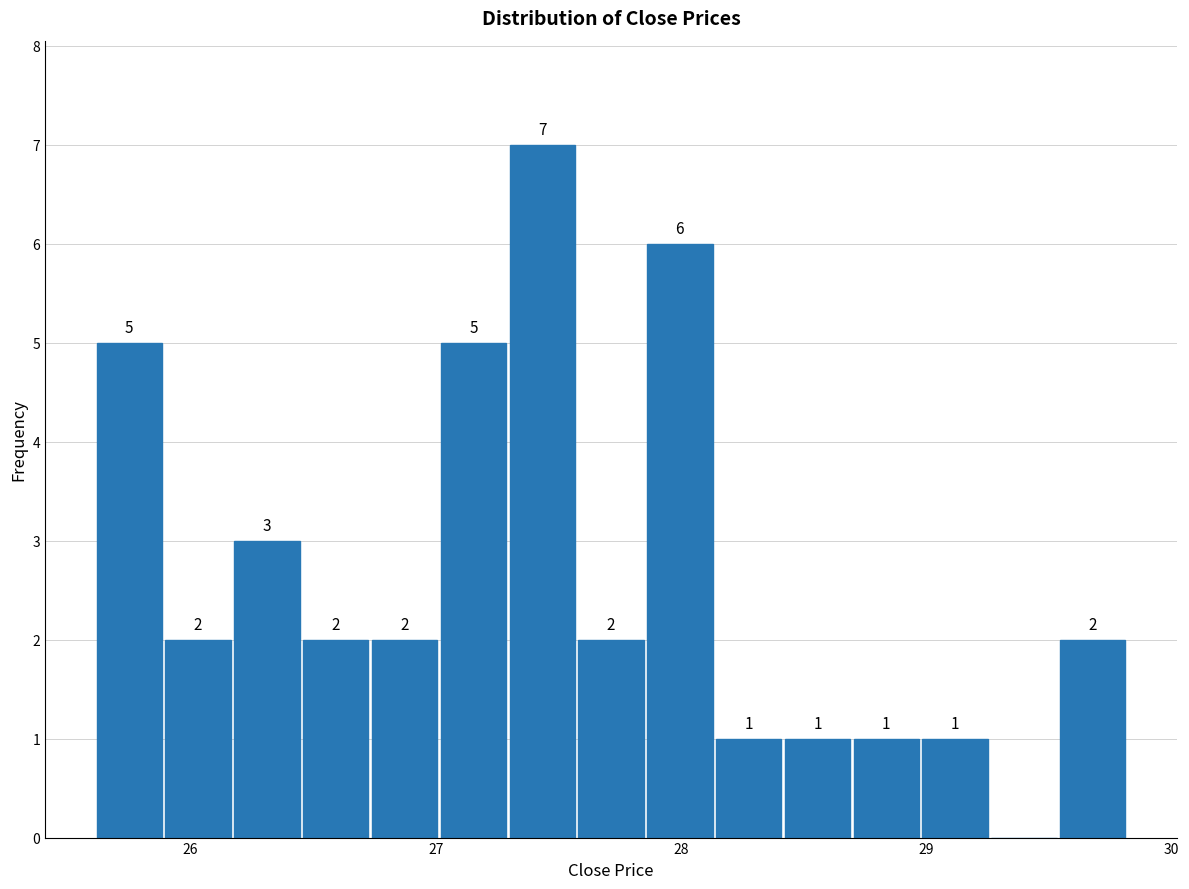

Read against the x-axis, roughly where is the centre of the tallest bar?

27.4